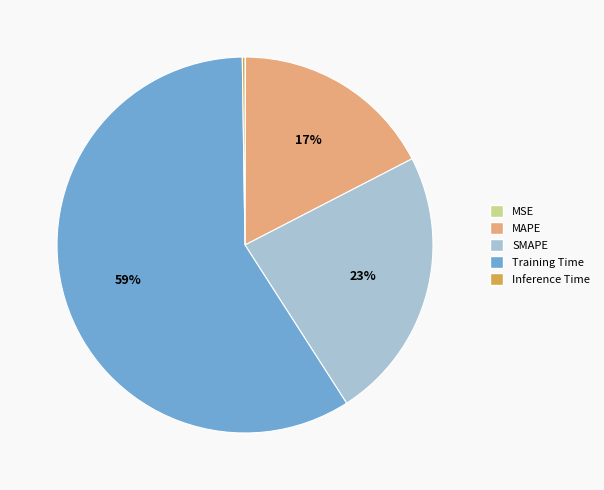

Which has a higher value, Training Time or MAPE?

Training Time